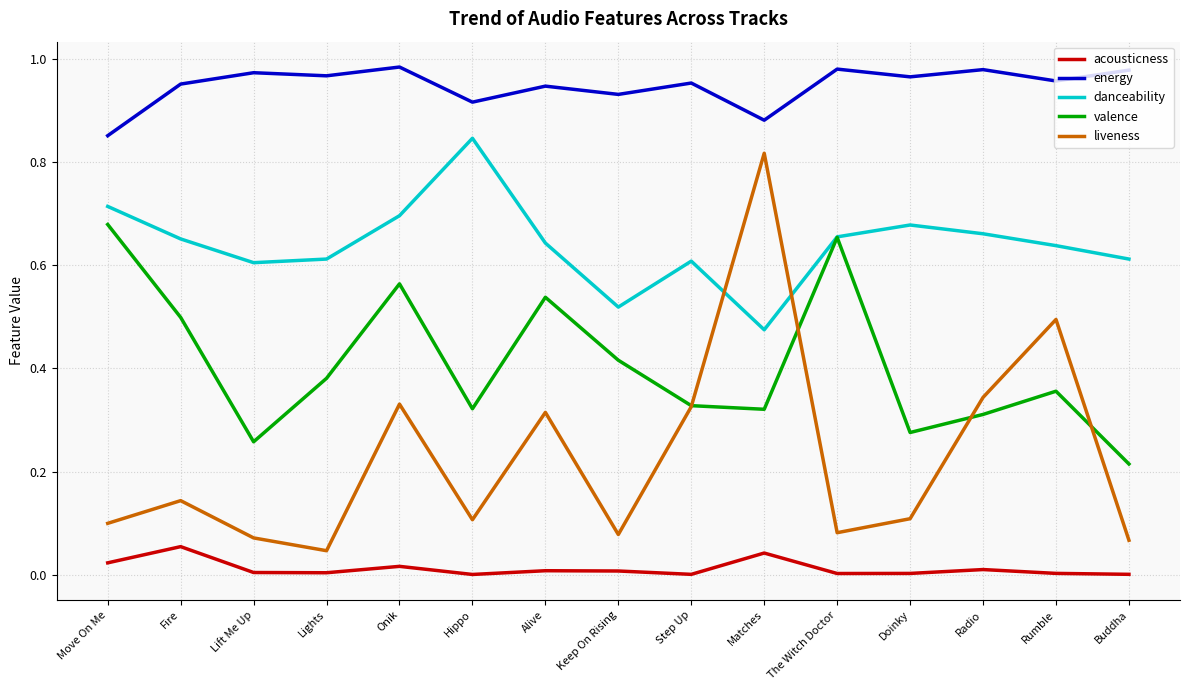

True or false: energy and valence intersect in this chart.

False